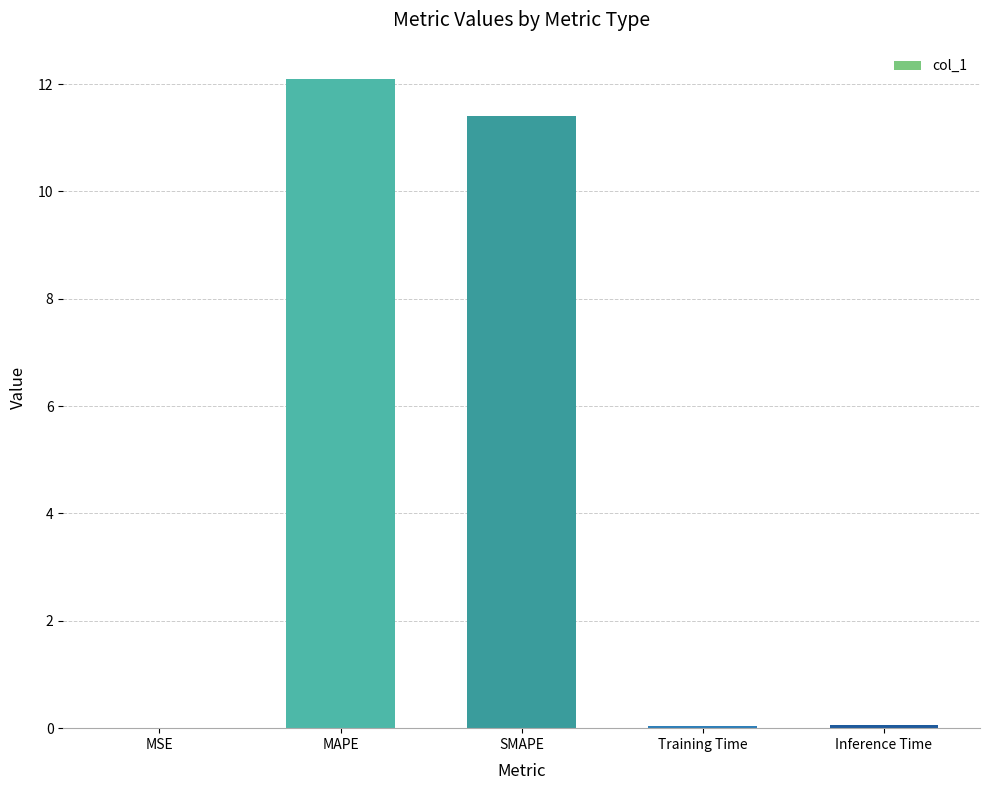

Which category has the highest value across all series?

MAPE